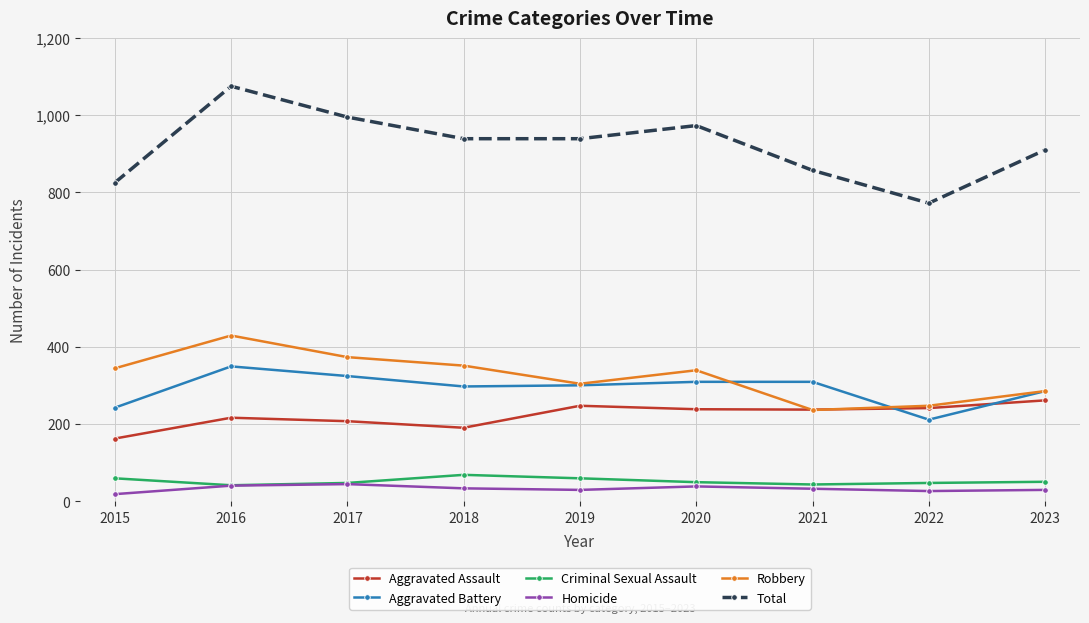

Where is the first local maximum for Total?

2016